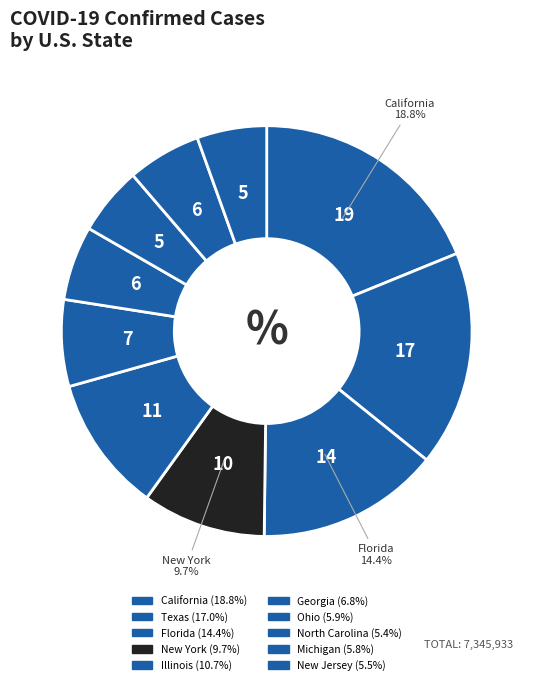

Which slice is the largest?

California